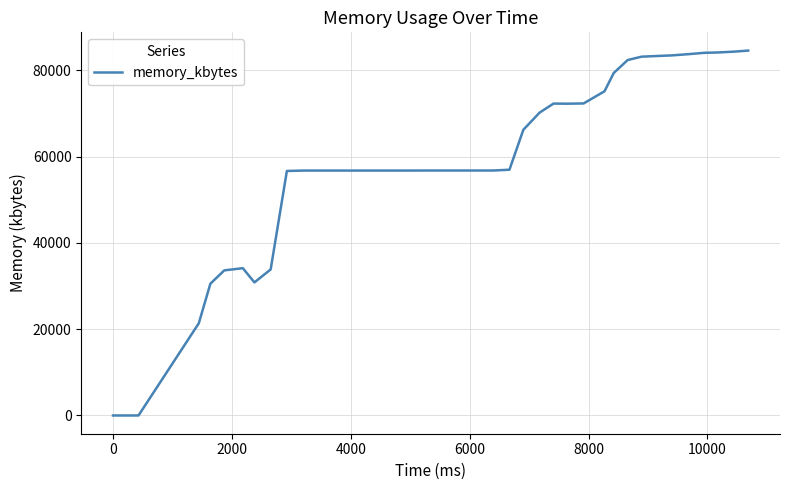

What is the difference between the maximum and minimum values?

84616